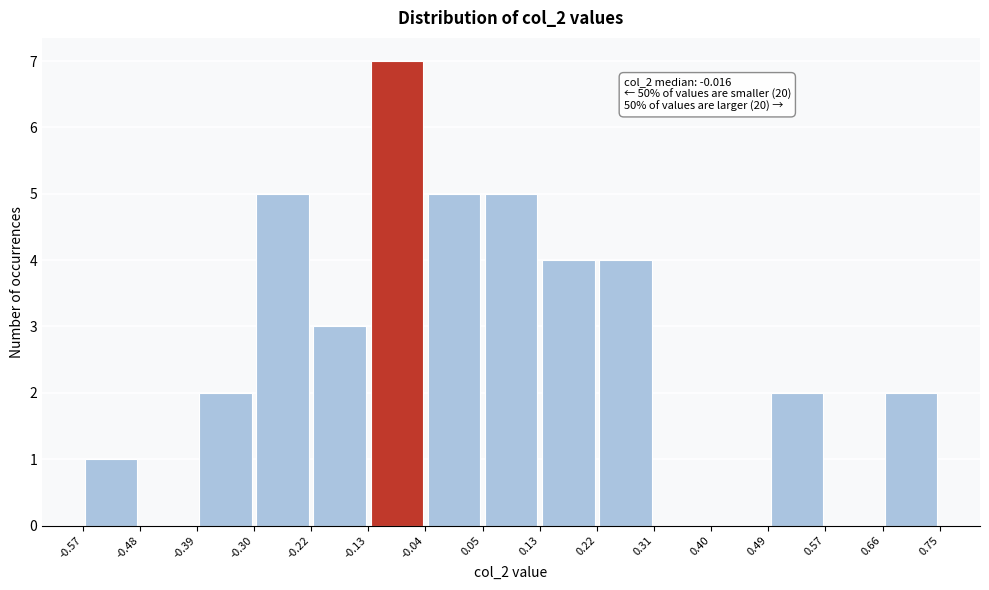

Which range on the x-axis has the tallest bar?

-0.13 to -0.04